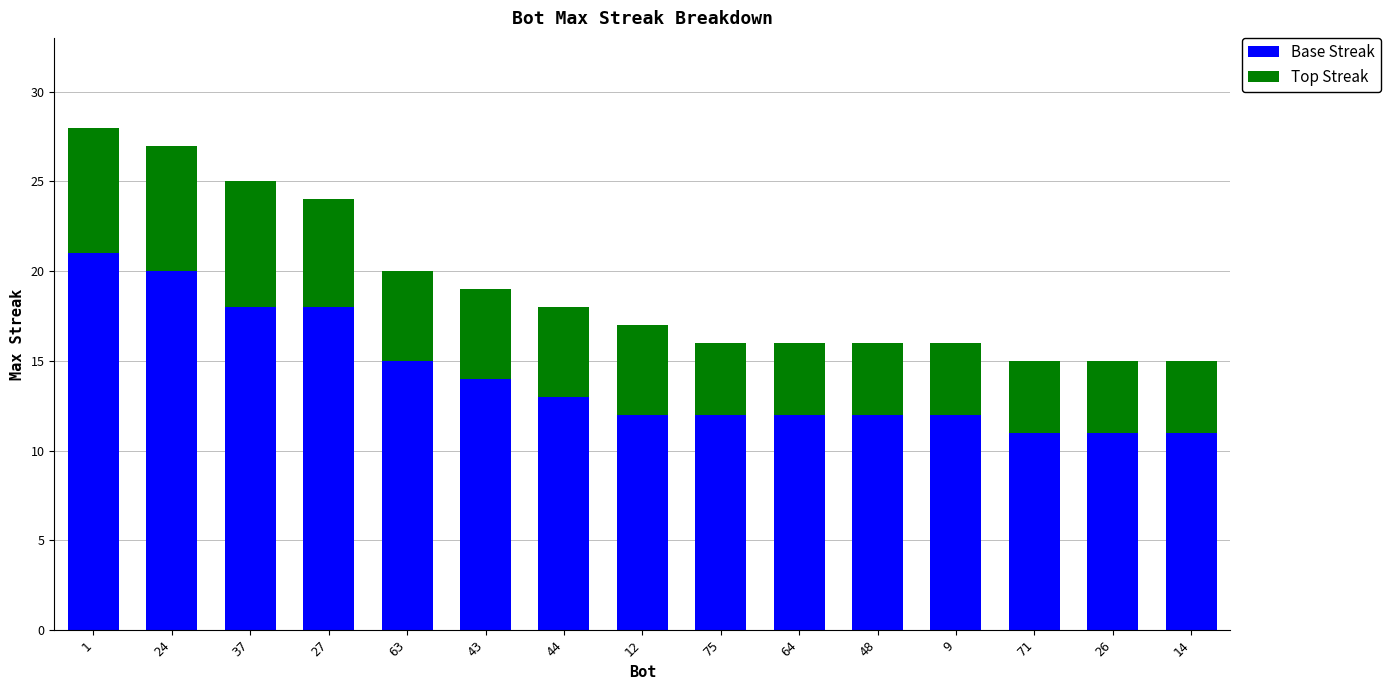

Where is Base Streak nearest to the value 16?

63